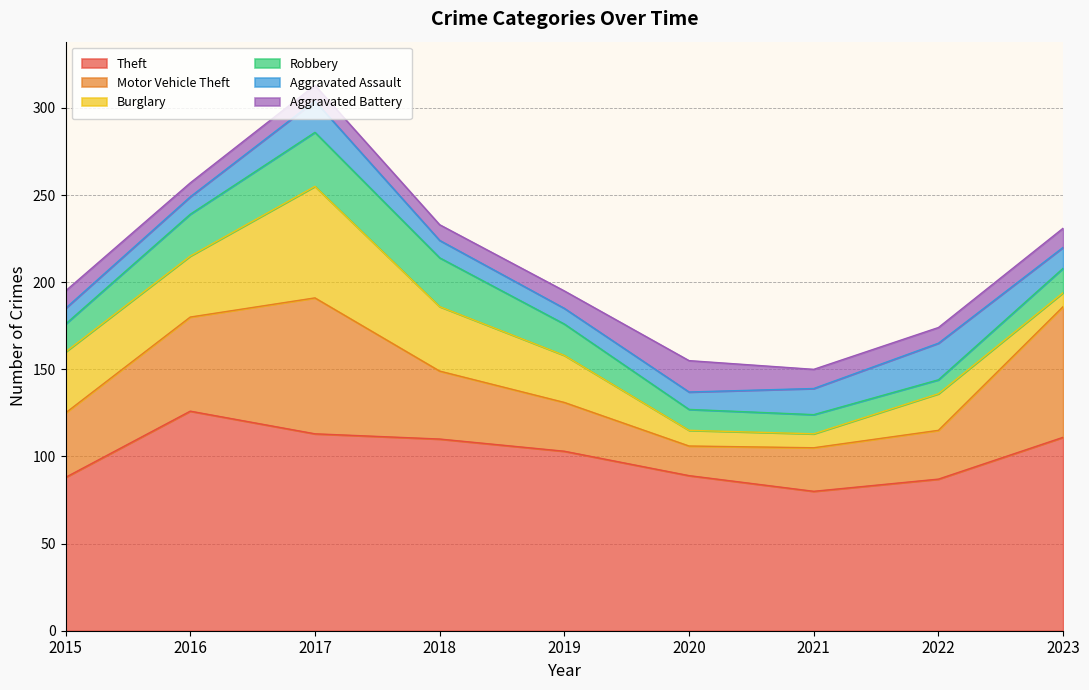

What is the sum of all Burglary values?

244